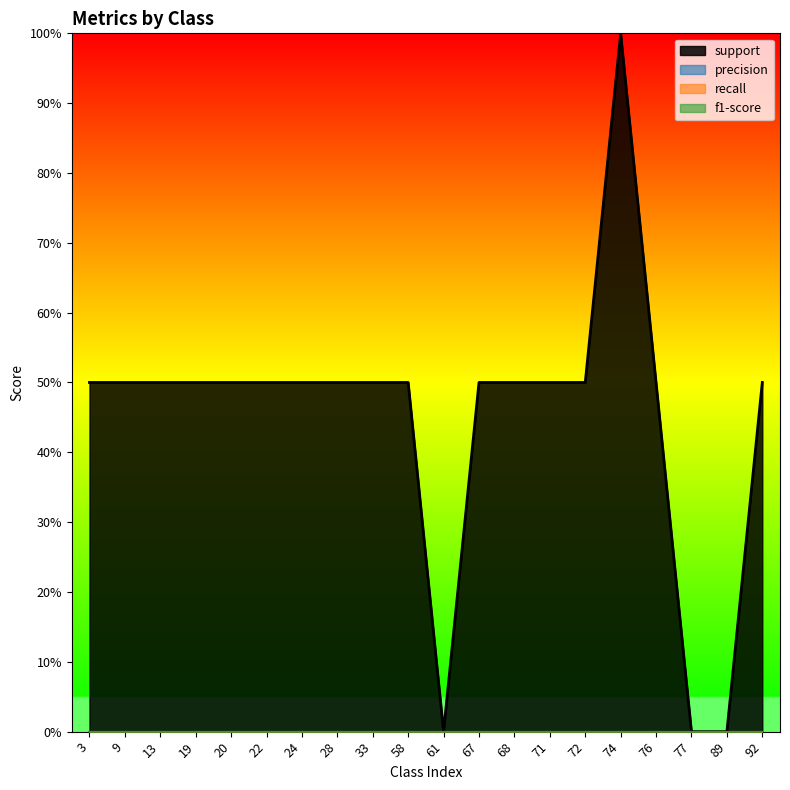

Reading left to right, transcribe all the data shown in this chart.

precision: 3=0	9=0	13=0	19=0	20=0	22=0	24=0	28=0	33=0	58=0	61=0	67=0	68=0	71=0	72=0	74=0	76=0	77=0	89=0	92=0
recall: 3=0	9=0	13=0	19=0	20=0	22=0	24=0	28=0	33=0	58=0	61=0	67=0	68=0	71=0	72=0	74=0	76=0	77=0	89=0	92=0
f1-score: 3=0	9=0	13=0	19=0	20=0	22=0	24=0	28=0	33=0	58=0	61=0	67=0	68=0	71=0	72=0	74=0	76=0	77=0	89=0	92=0
support: 3=1	9=1	13=1	19=1	20=1	22=1	24=1	28=1	33=1	58=1	61=0	67=1	68=1	71=1	72=1	74=2	76=1	77=0	89=0	92=1